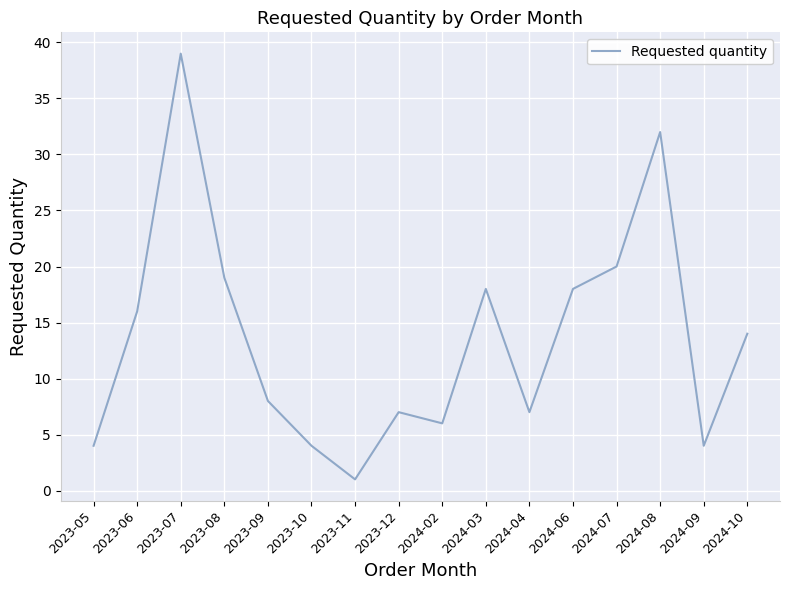

At which category does the chart reach its peak across all series?

2023-07